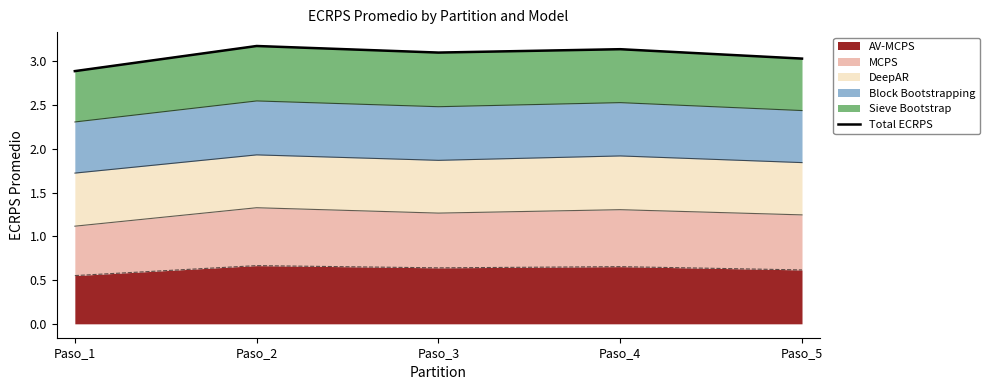

The AV-MCPS series shows 0.2 at Paso_3. True or false?

False